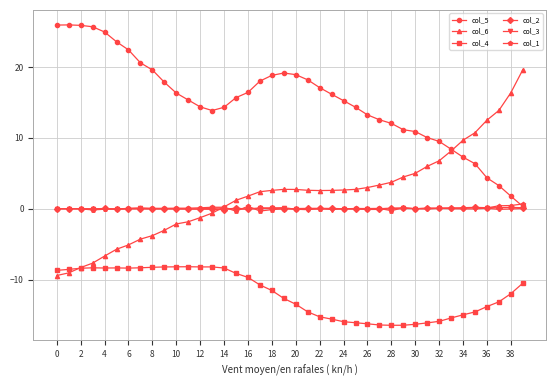

What is the smallest value displayed?

-16.4